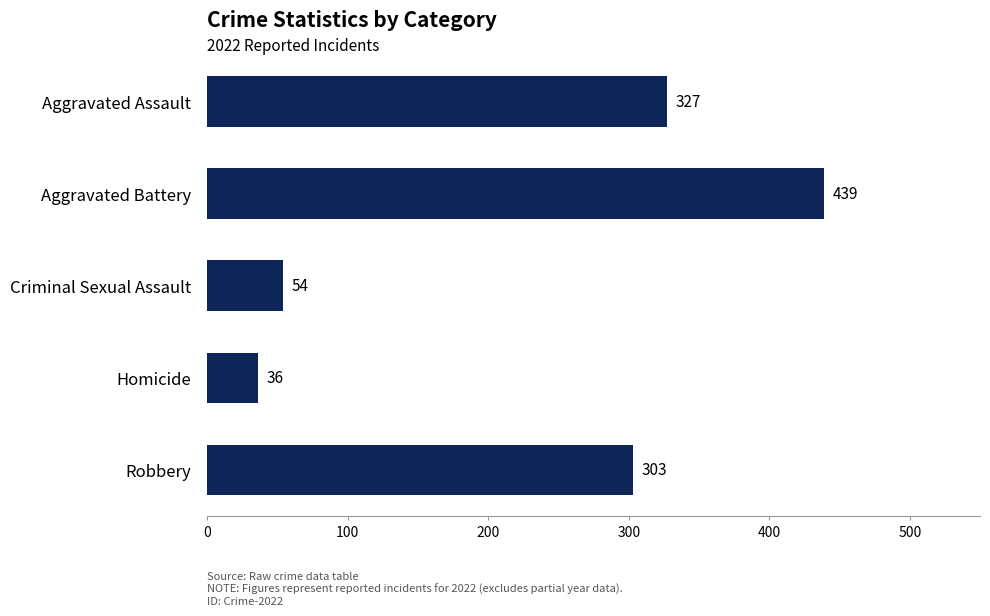

What is the average value?

232